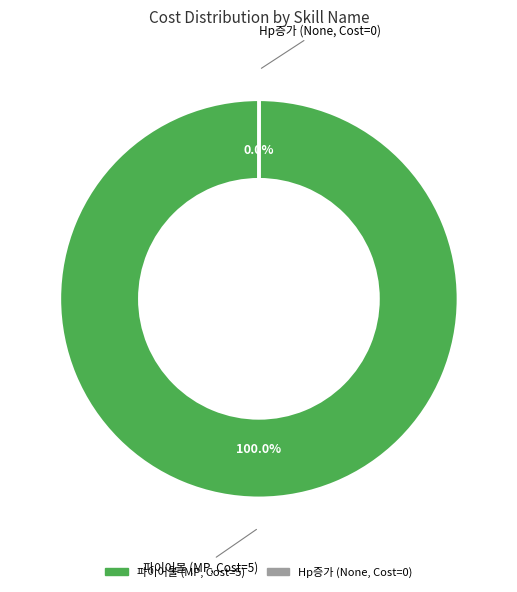

Which slice is the largest?

파이어볼 (MP, Cost=5)